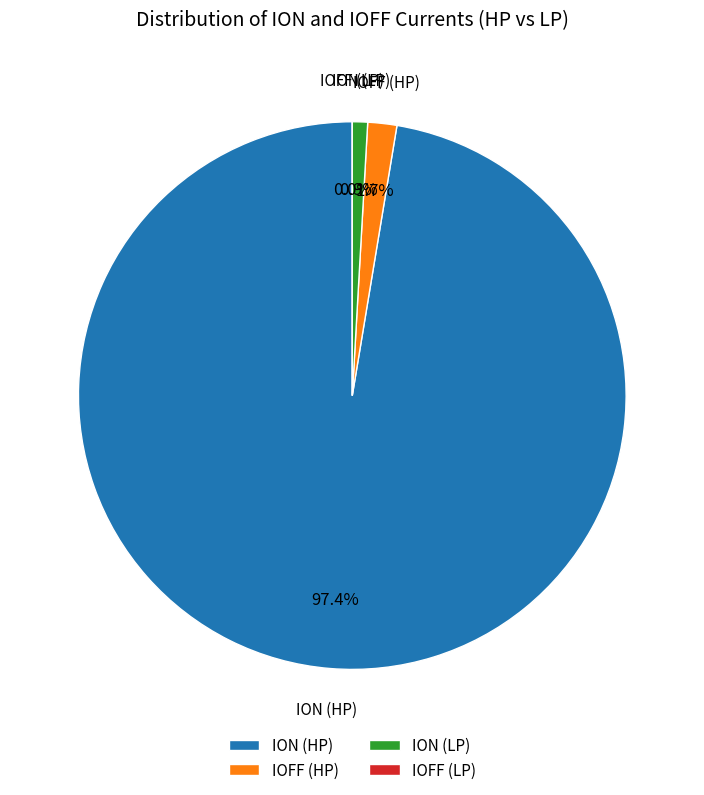

Combined, do IOFF (HP) and ION (LP) account for over 50%?

No